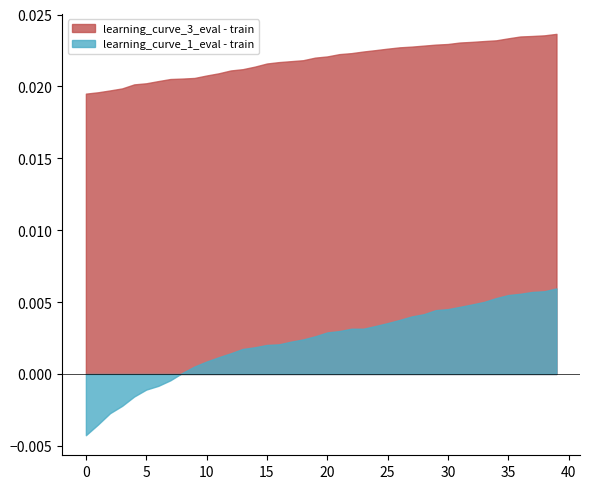

True or false: learning_curve_3_eval - train and learning_curve_1_eval - train cross at least once.

False